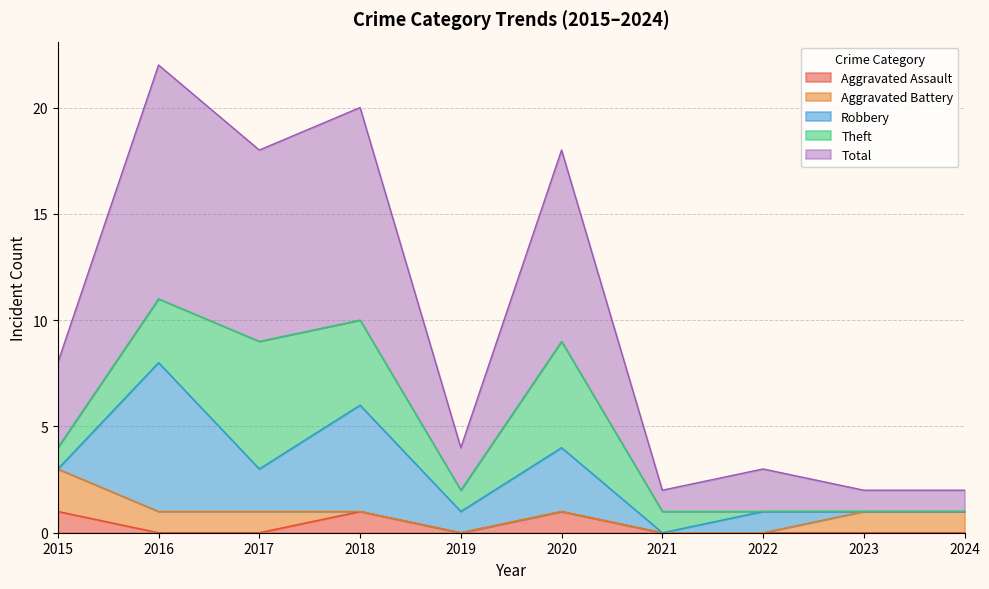

Does the chart have visible grid lines?

Yes